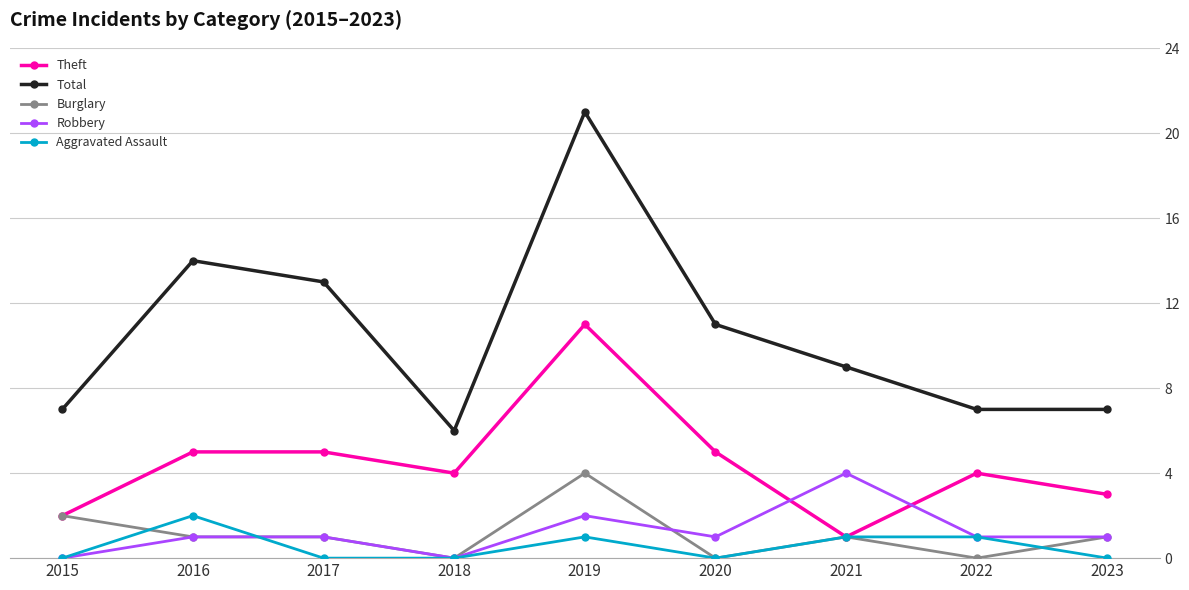

What is the total value across all series at 2015?

11